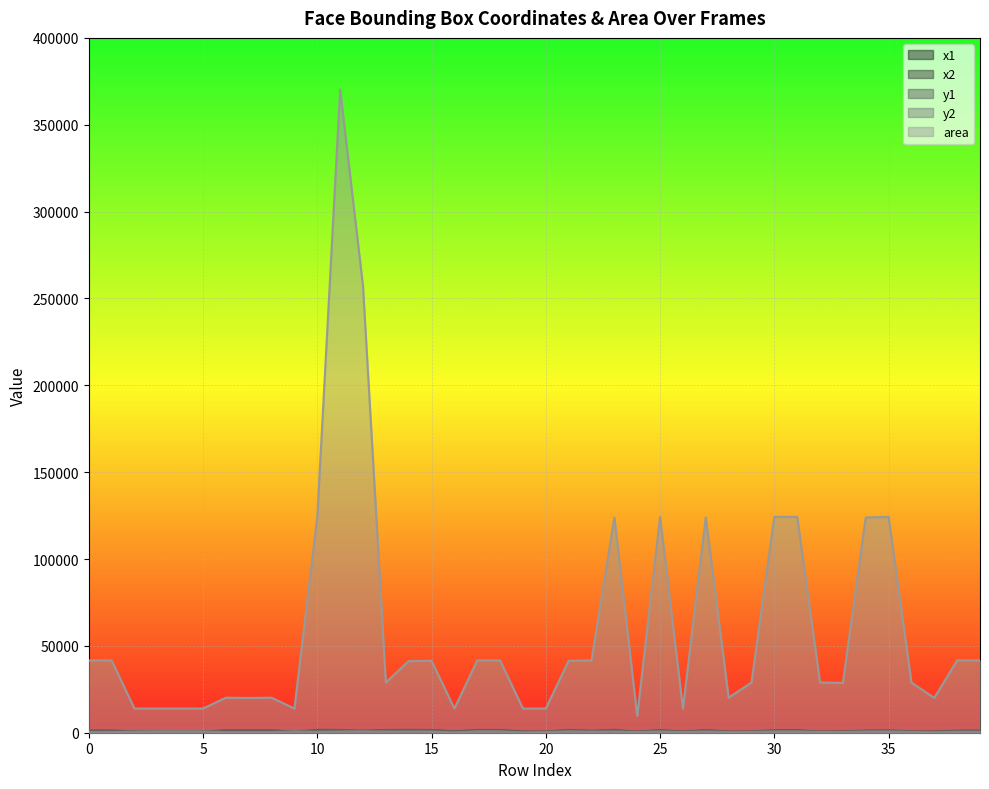

Between 33 and 23, which is larger?

23